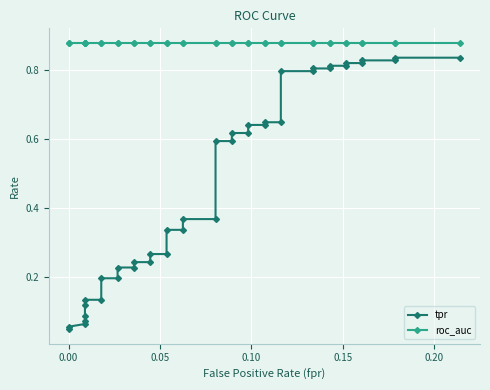

True or false: tpr and roc_auc cross at least once.

False